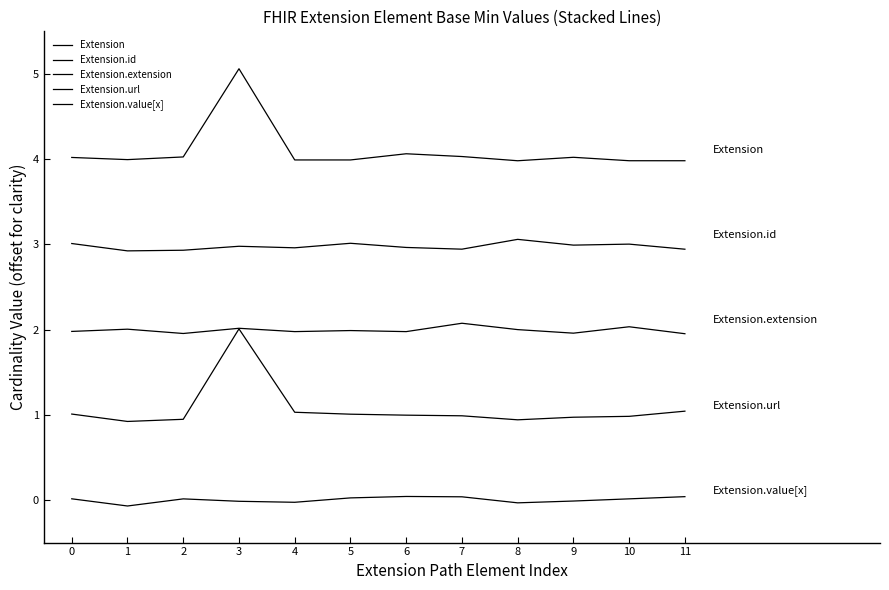

Does the chart have visible grid lines?

No